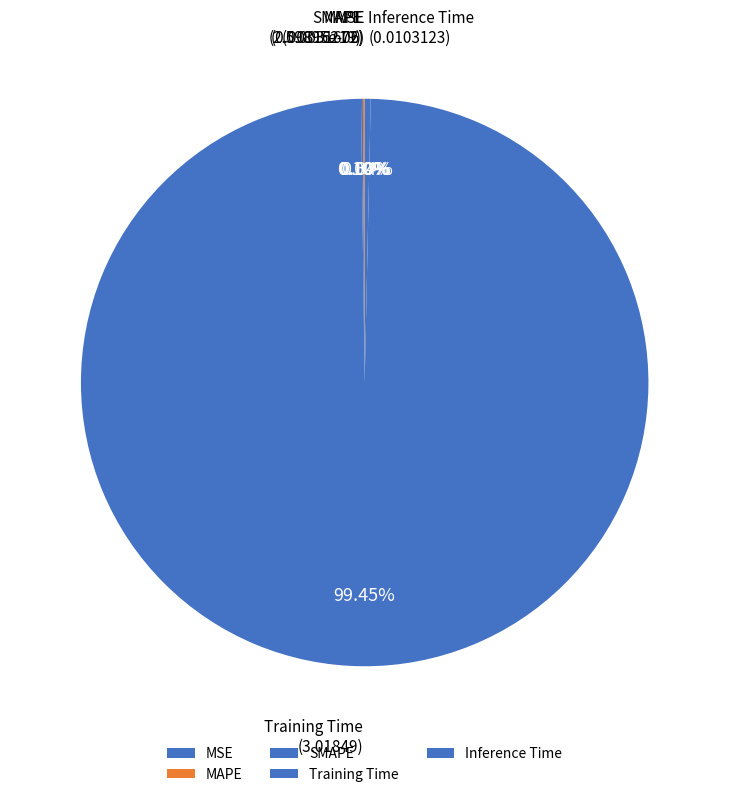

Is Training Time the majority of the pie?

Yes